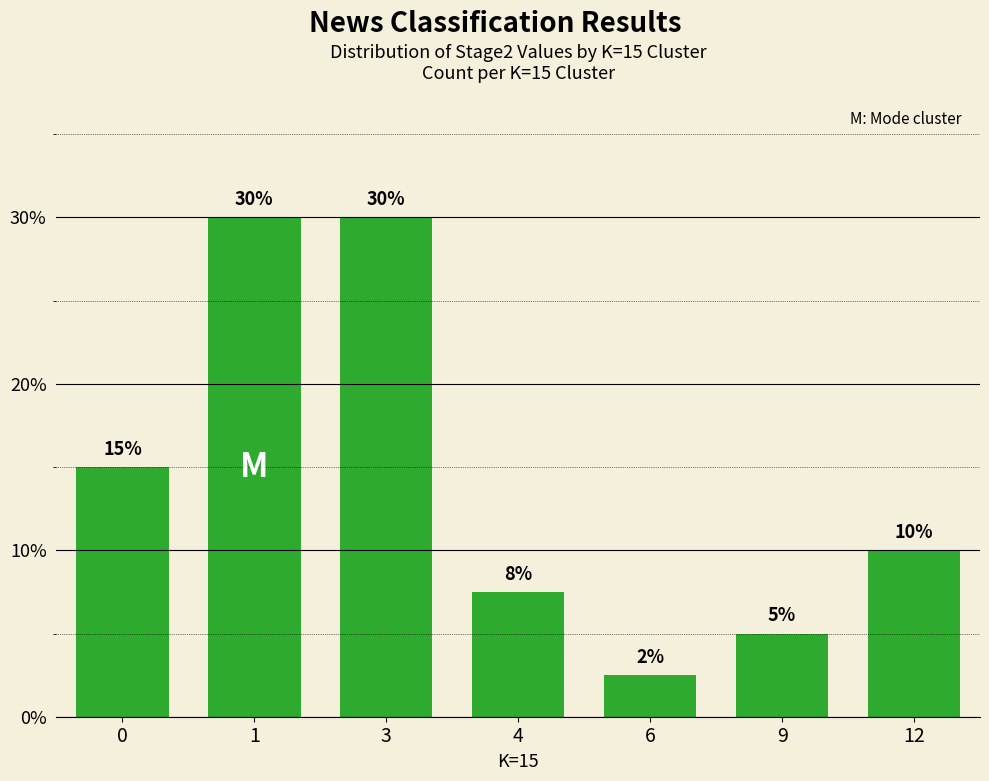

Are the bars horizontal?

No